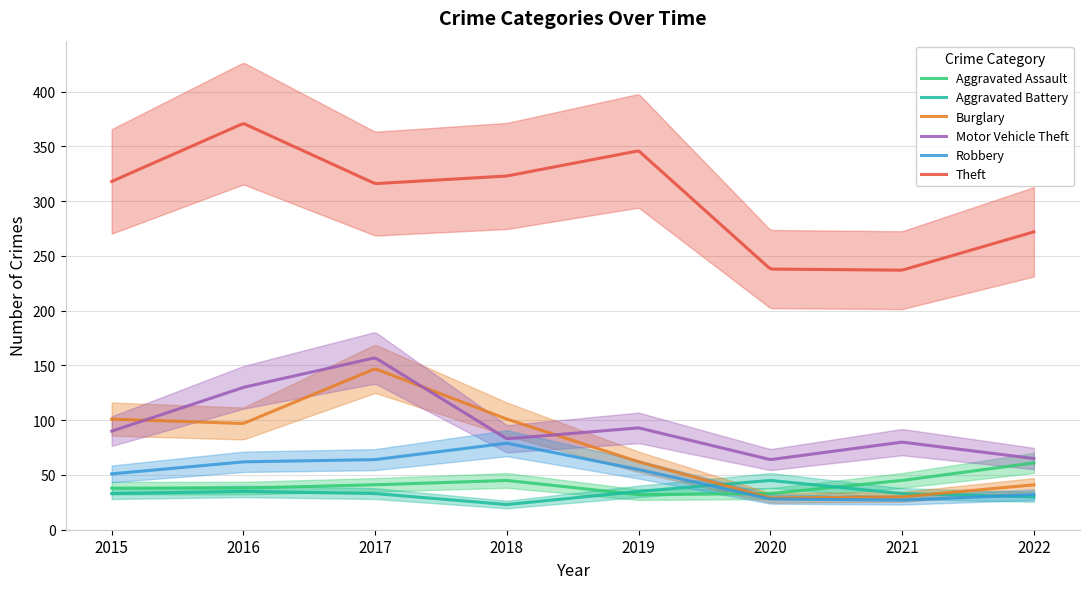

What is the difference between the highest and lowest values at 2016?

336